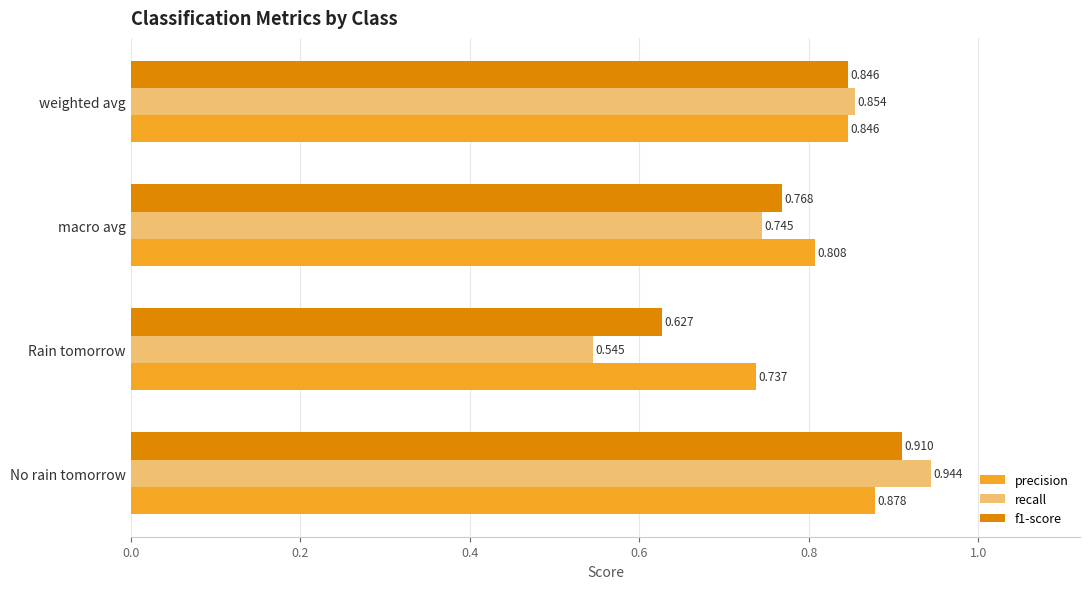

Which series changed the most between Rain tomorrow and macro avg?

recall